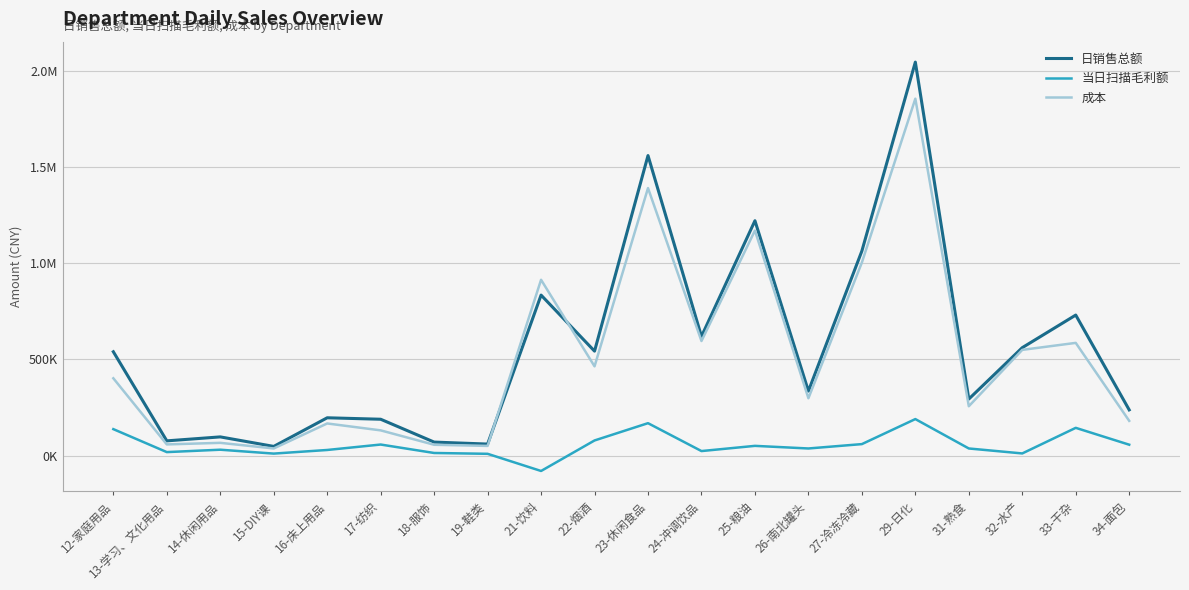

Is this an area chart (filled region under the line)?

No